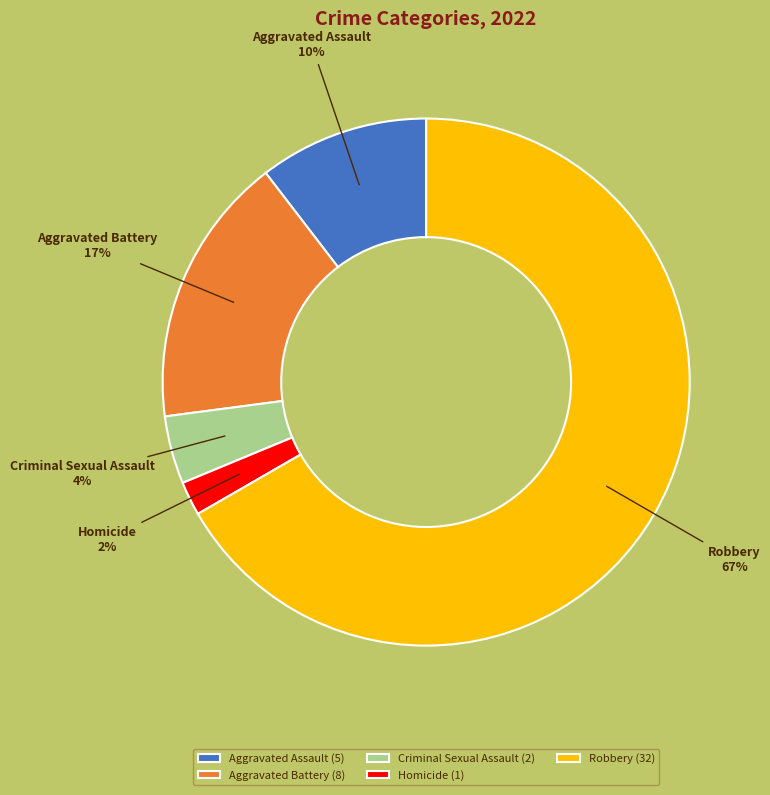

What is the largest slice in the pie chart?

Robbery